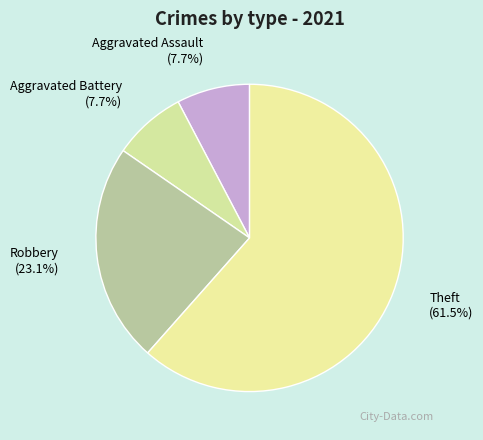

What percentage do Robbery and Theft together represent?

84.6%